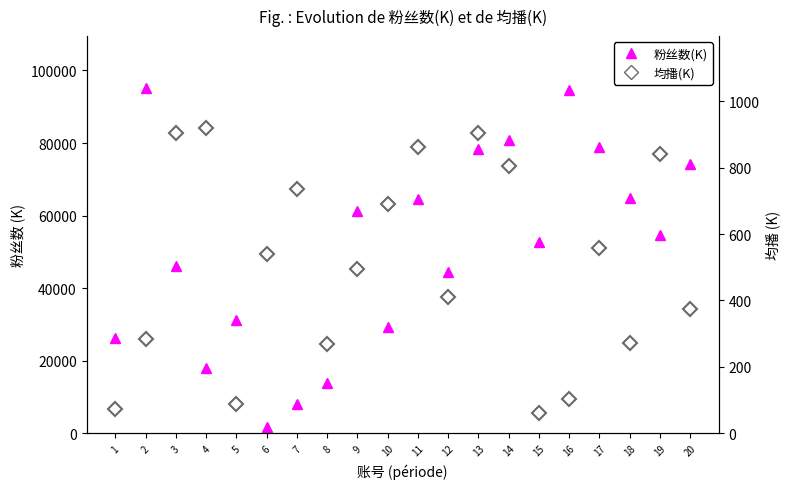

Is it true that 均播(K) equals 475 at 2?

False